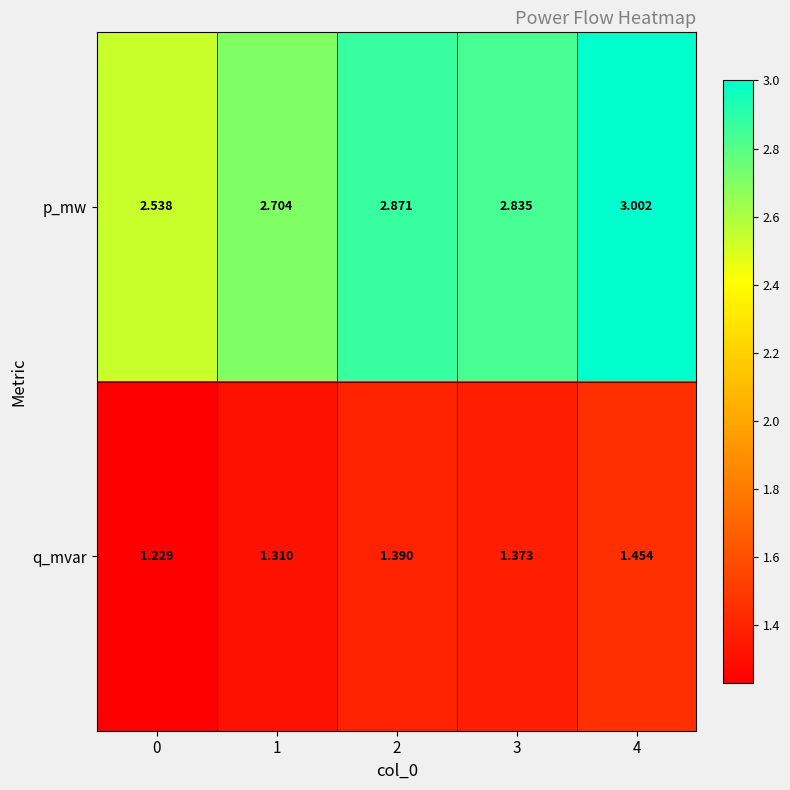

At 4, list the series in order from largest to smallest.

p_mw, q_mvar